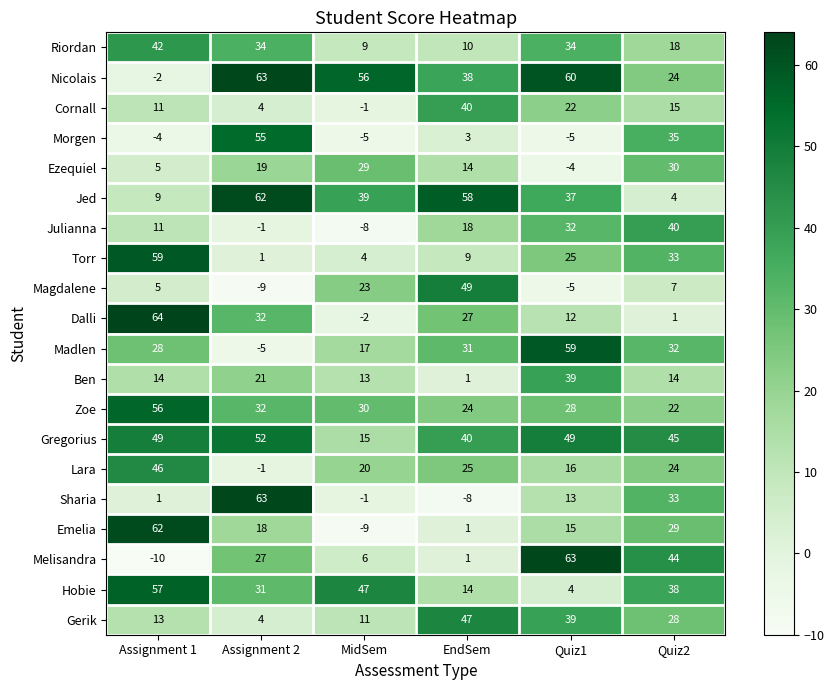

Which series has the largest range (max minus min)?

Melisandra